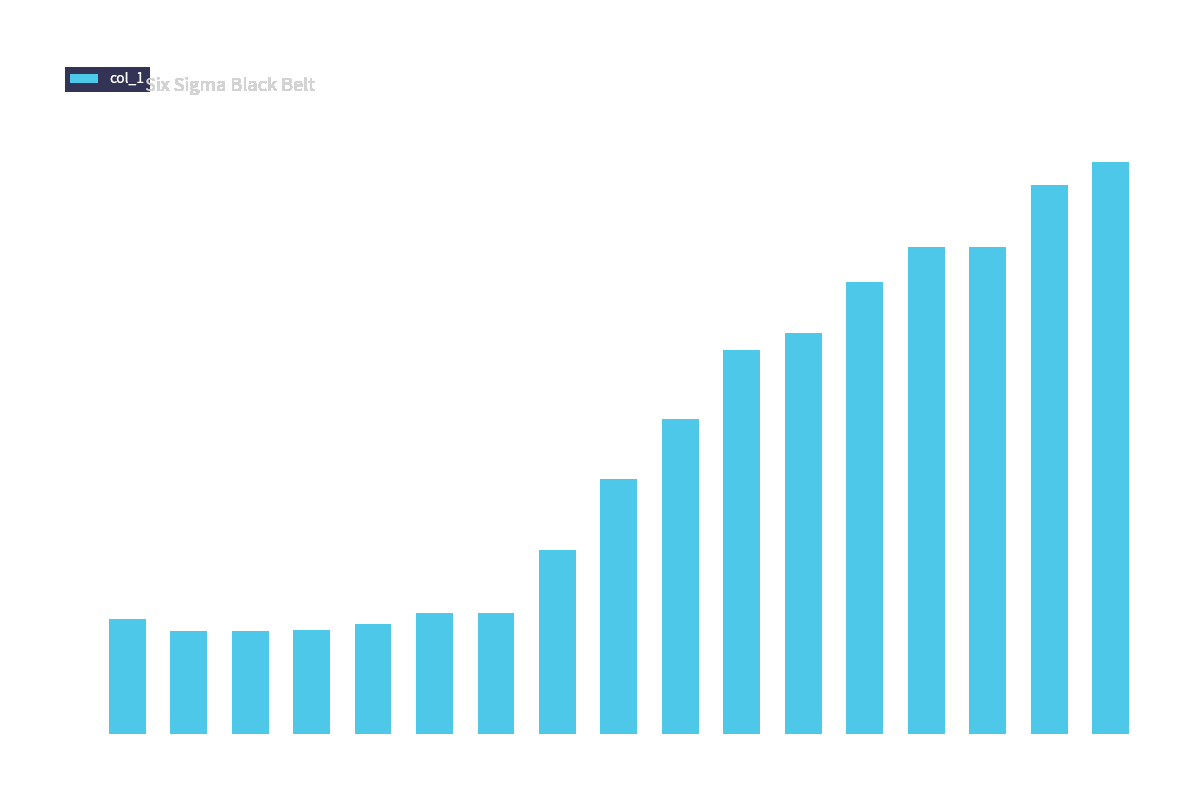

What is the difference between the second highest and second lowest values?

10.6